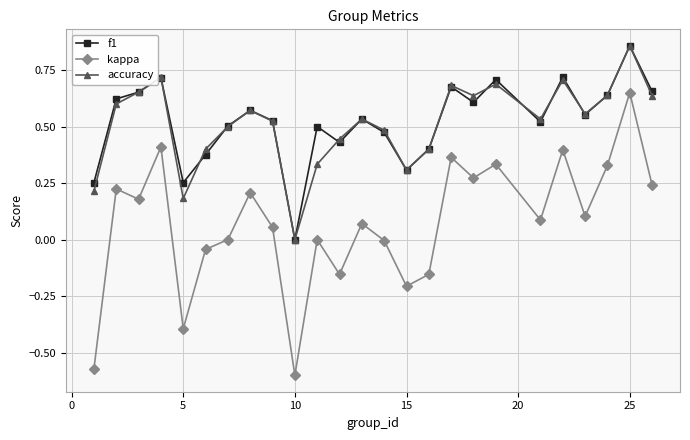

Is this an area chart (filled region under the line)?

No